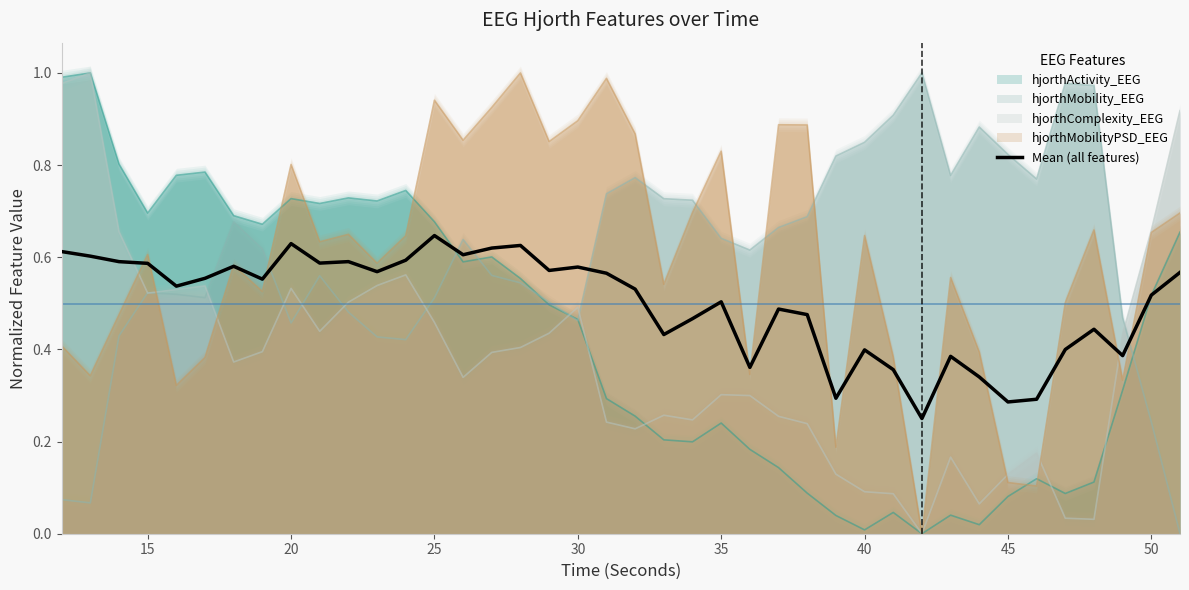

The hjorthComplexity_EEG series shows 0.3 at 35. True or false?

True